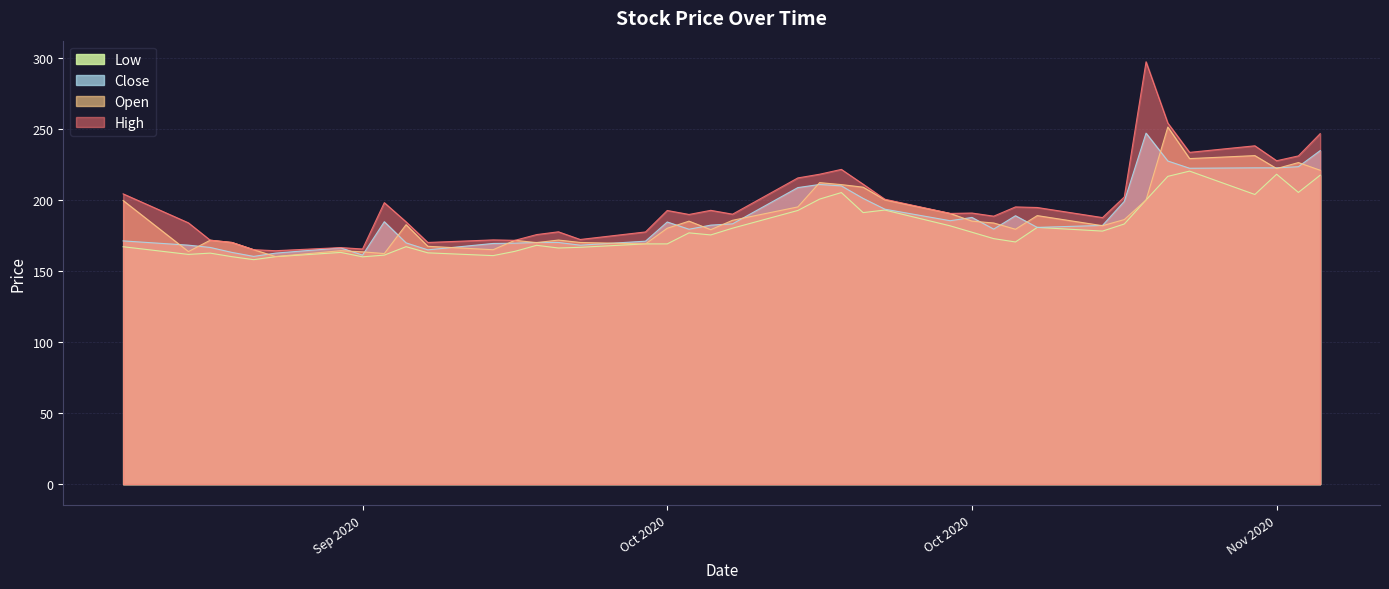

Reading left to right, extract all data points from this chart.

Low: 167.0	161.6	162.5	160.0	157.9	160.0	163.0	159.9	161.1	167.1	162.7	160.8	163.8	168.0	166.1	166.6	169.0	169.0	176.8	175.3	180.1	192.5	200.5	205.1	191.0	192.8	181.7	177.2	172.7	170.3	180.6	178.0	183.0	199.9	216.5	220.2	203.8	218.0	205.2	217.3
Close: 171.1	168.1	166.5	163.0	160.2	162.5	166.2	161.1	184.6	169.7	164.8	169.3	169.5	170.0	170.0	168.1	170.9	184.4	179.3	182.2	183.1	208.6	210.8	209.8	201.0	193.4	185.3	187.6	179.4	188.8	180.6	182.0	198.9	246.9	227.3	222.2	222.5	222.5	223.3	234.6
Open: 199.5	163.6	171.6	170.0	164.9	160.1	164.2	163.4	162.2	182.5	167.3	164.9	171.5	169.9	171.7	170.0	169.0	180.0	185.0	179.0	185.6	195.0	212.1	210.7	208.9	200.0	190.4	185.0	183.7	179.3	188.9	181.8	186.1	199.9	251.2	229.0	231.1	222.0	226.2	220.8
High: 204.2	183.8	171.6	170.0	164.9	164.2	166.4	165.4	198.0	184.5	170.0	171.8	171.5	175.6	177.5	172.1	177.4	192.5	189.7	192.6	189.9	215.4	218.0	221.4	211.0	200.4	190.4	190.7	188.5	195.0	194.6	187.5	202.0	297.1	254.0	233.4	238.0	227.5	230.9	246.6